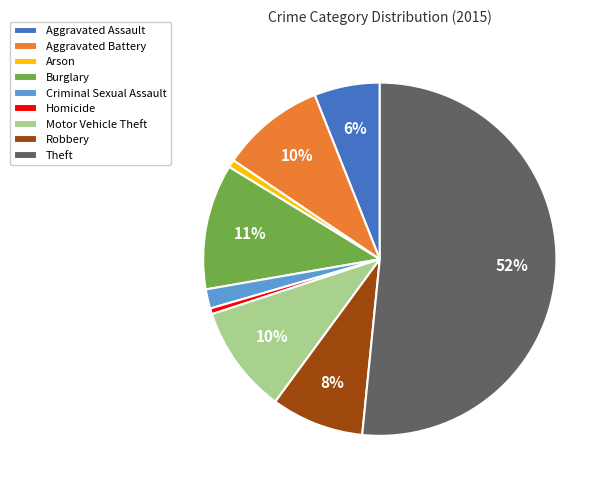

To the nearest percent, what percentage of the pie is Robbery?

8%